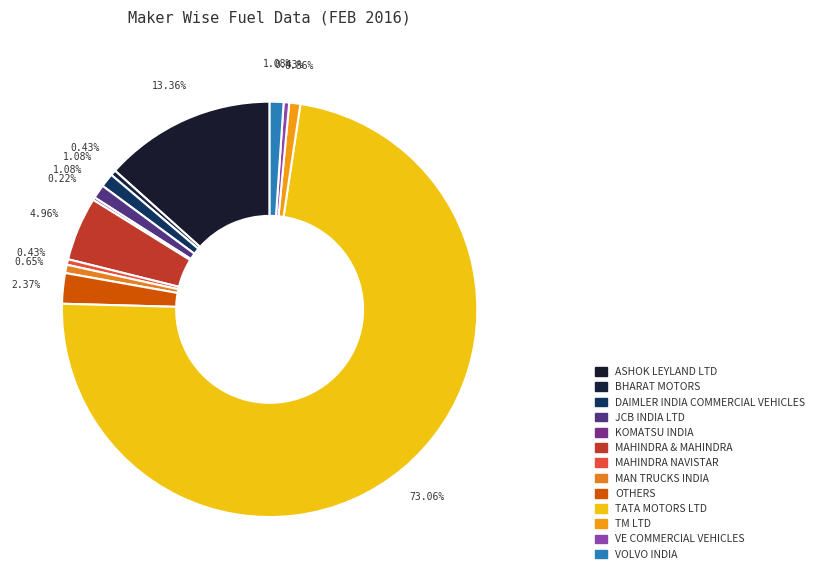

Combined, do KOMATSU INDIA and JCB INDIA LTD account for over 50%?

No